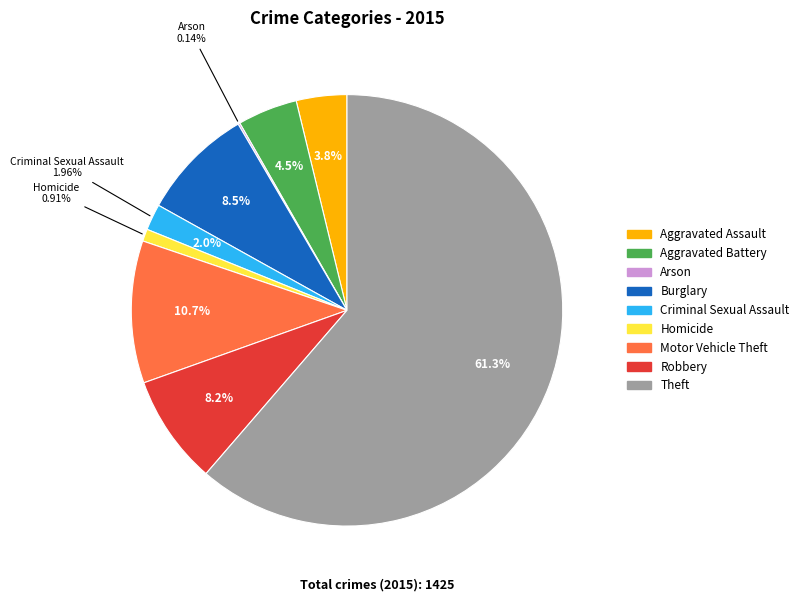

The Burglary slice represents 2% of the pie. True or false?

False